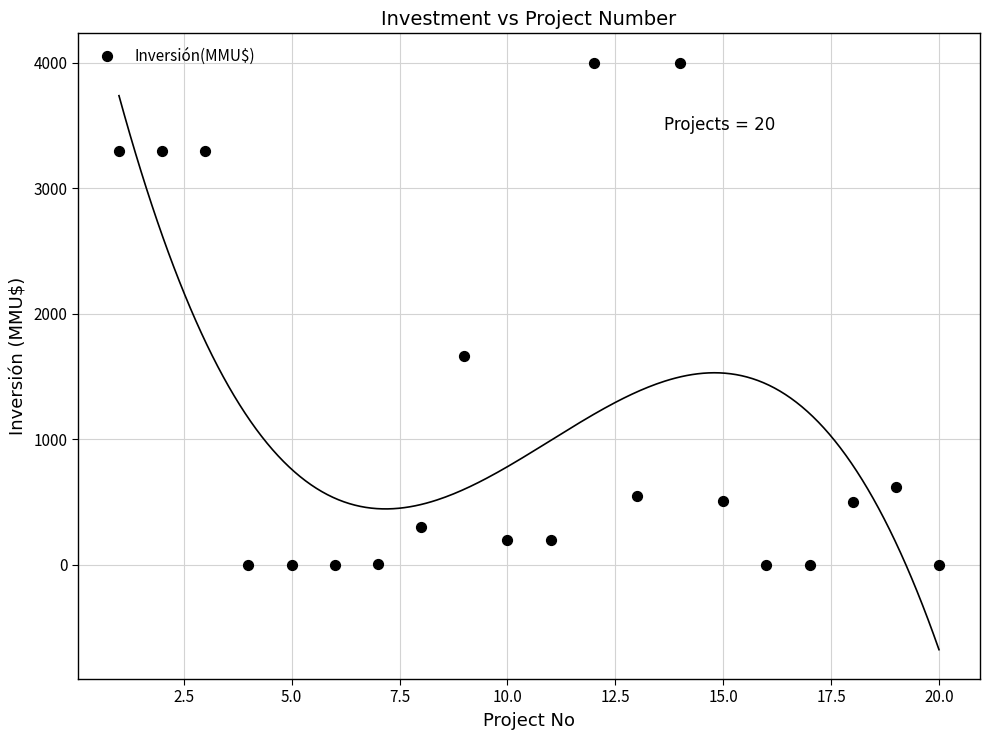

What Y value in the scatter plot is closest to 2000?

1667